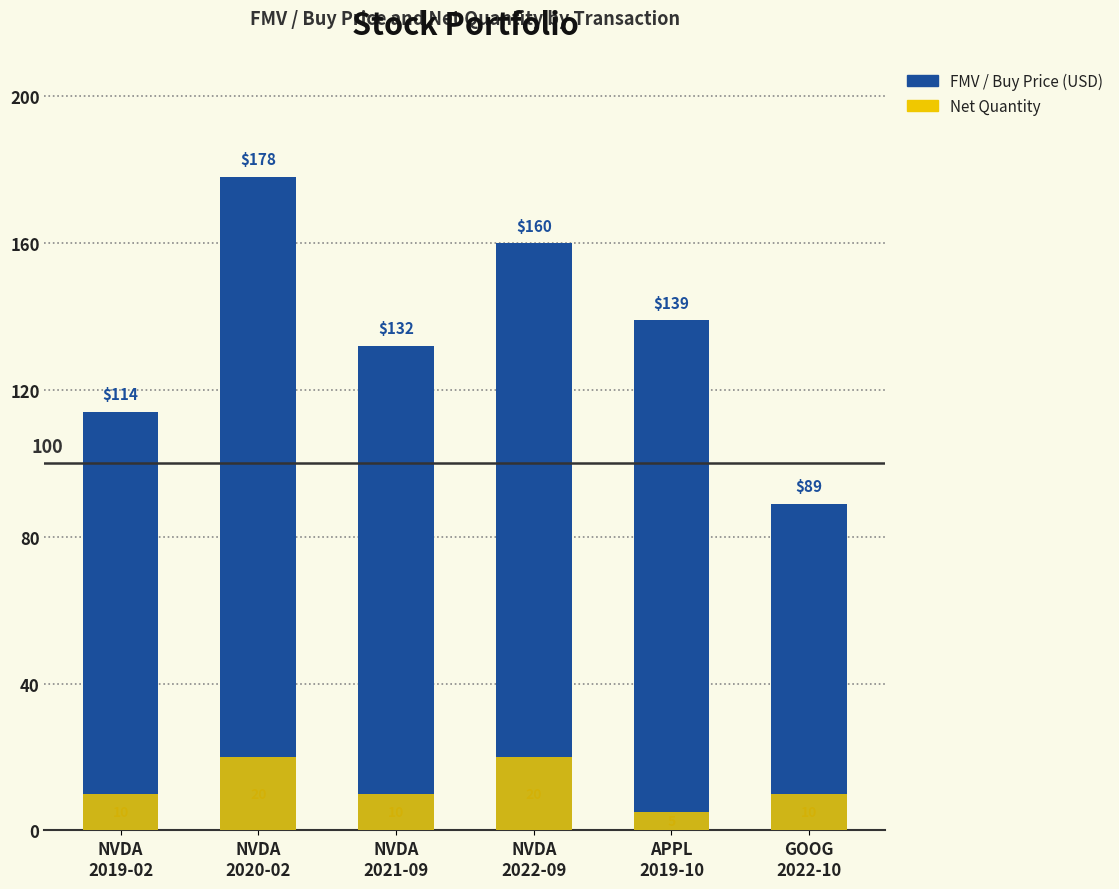

True or false: fmv_or_buy_price has a value of 178 at NVDA
2020-02.

True